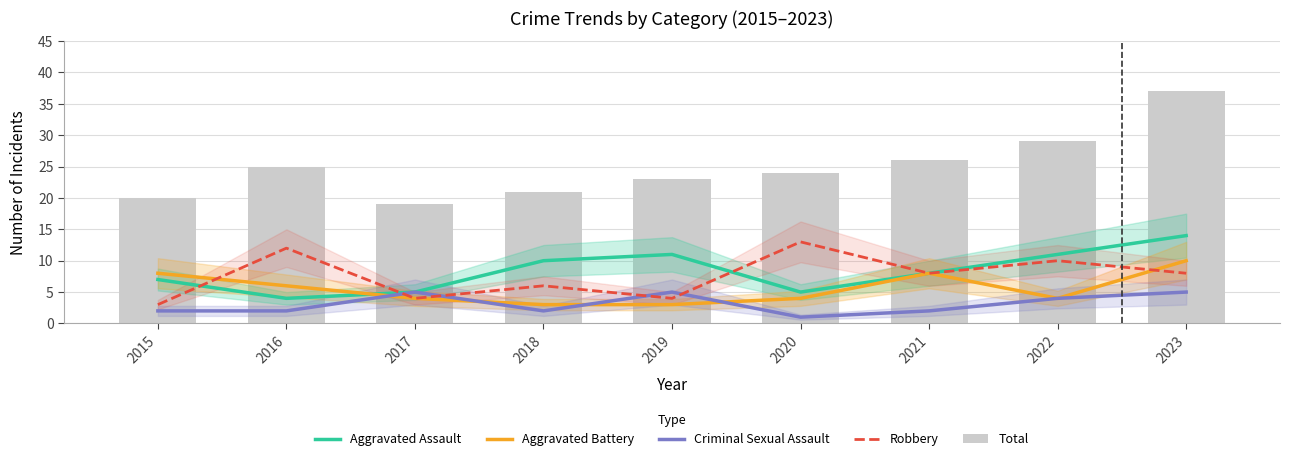

Between 2019 and 2022, which series saw the biggest shift?

Robbery